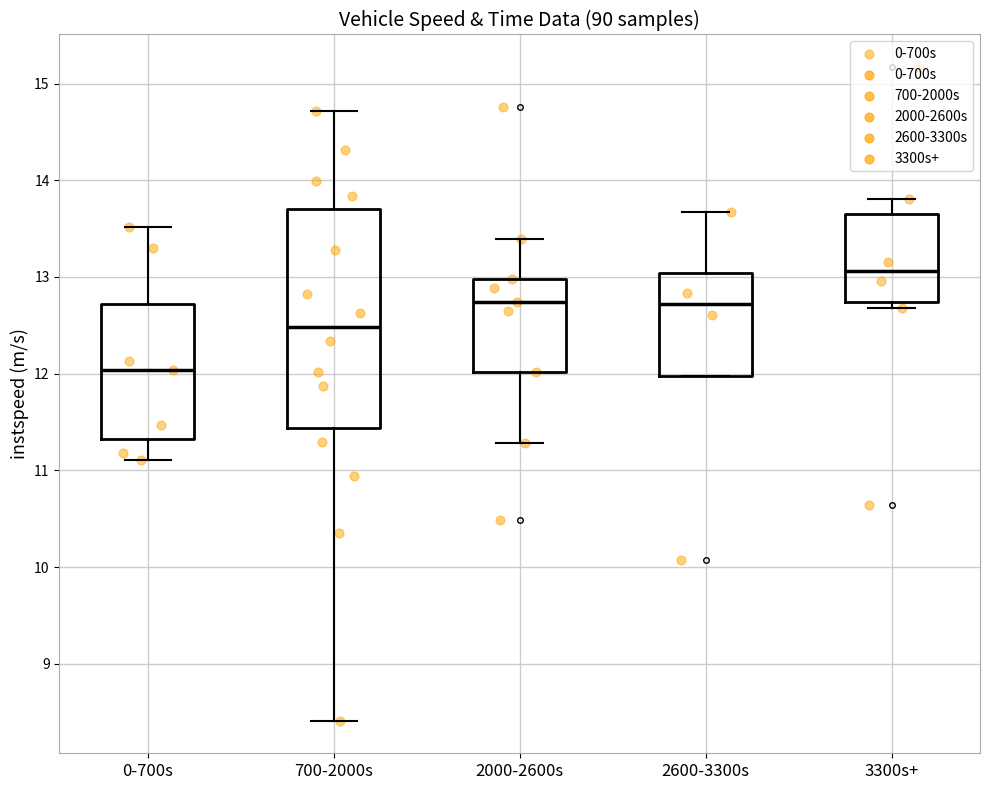

Which box has the lowest median line?

0-700s